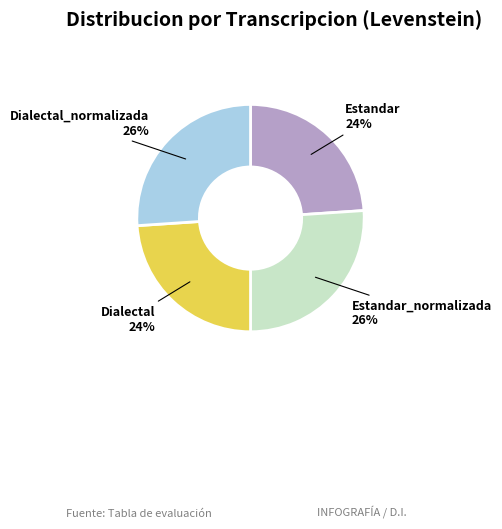

Is it true that Dialectal_normalizada is 26% of the pie?

True